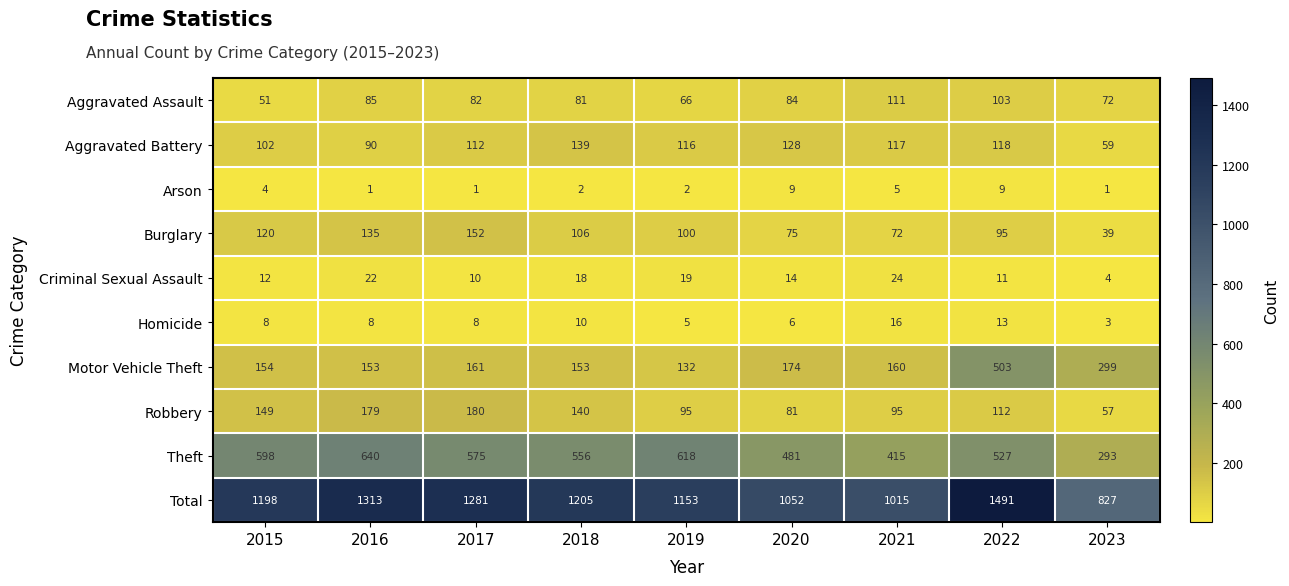

True or false: Aggravated Battery has a value of 90 at 2016.

True